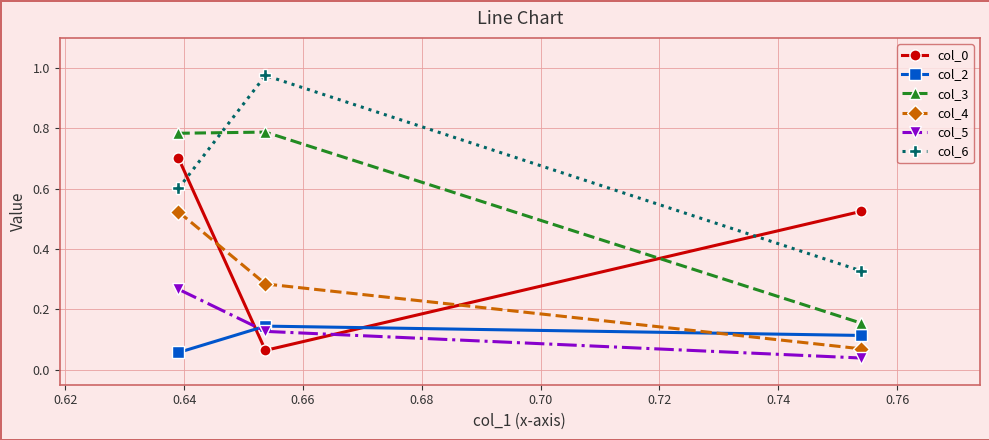

At how many categories does at least one series exceed 0?

3